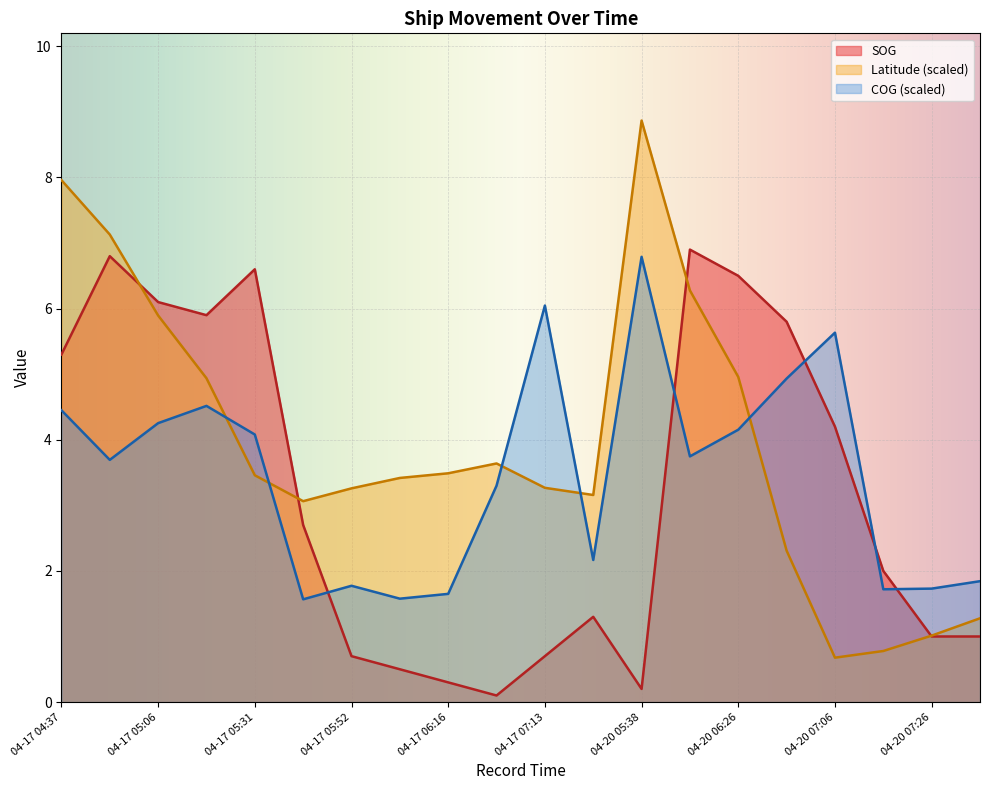

Read the COG value at 04-17 06:16.

1.6